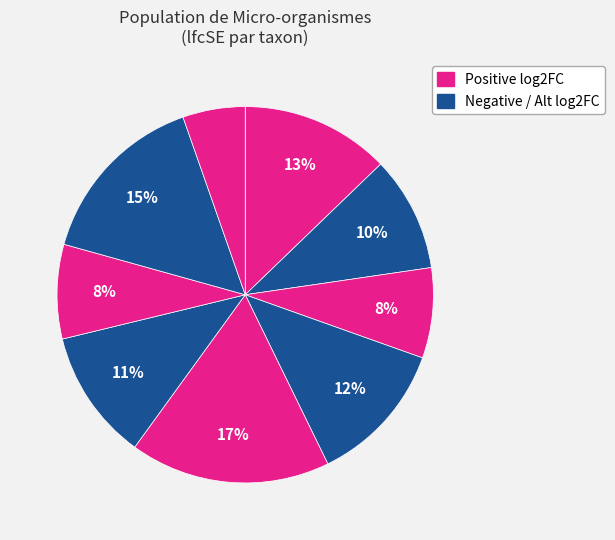

Count the number of slices in the pie.

9